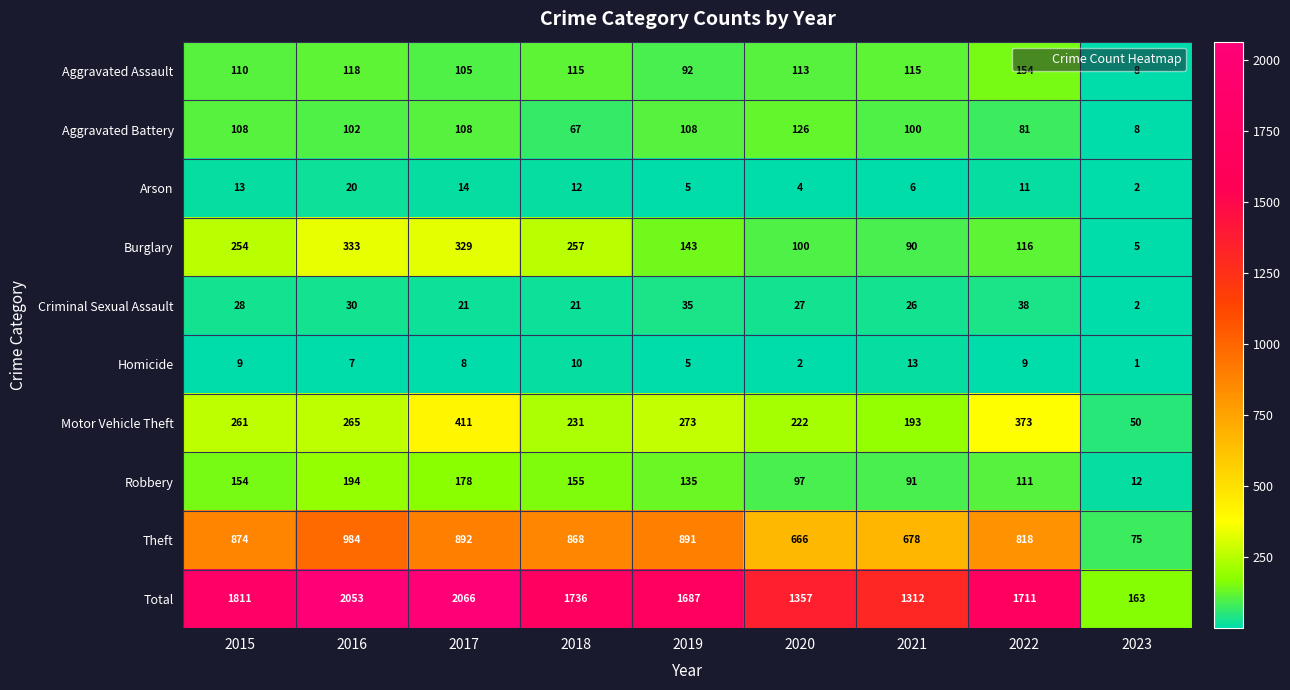

What is the spread (max minus min) of values at 2020?

1355